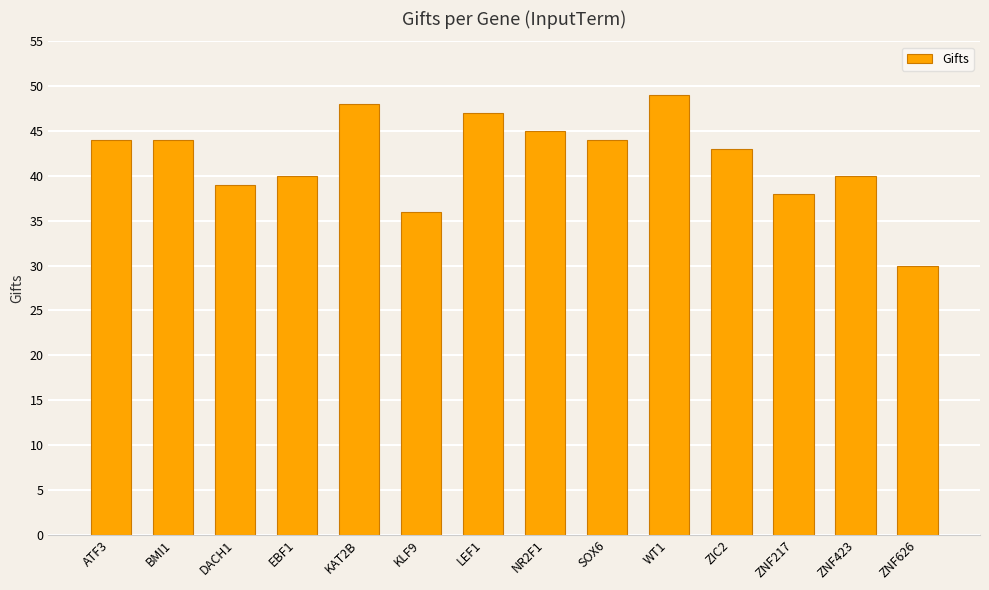

What is the label of the 11th bar from the left?

ZIC2